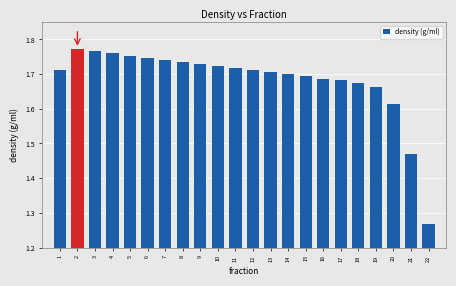

Which label corresponds to the smallest value in the chart?

22